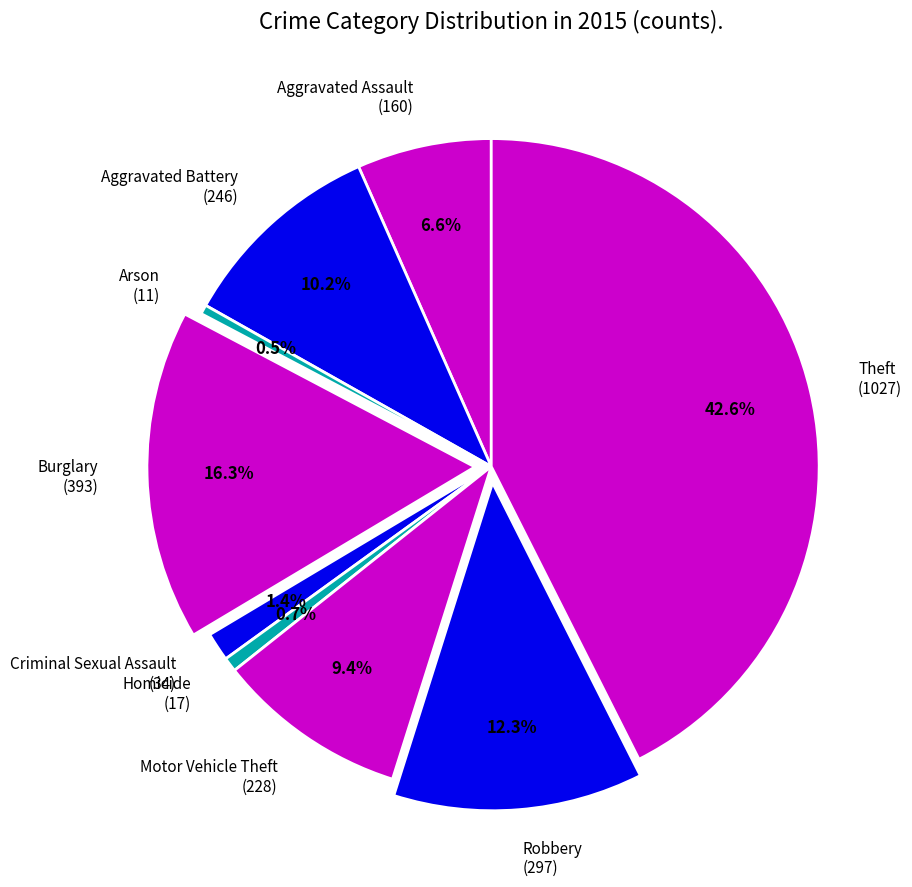

Is it true that Motor Vehicle Theft is 9% of the pie?

True